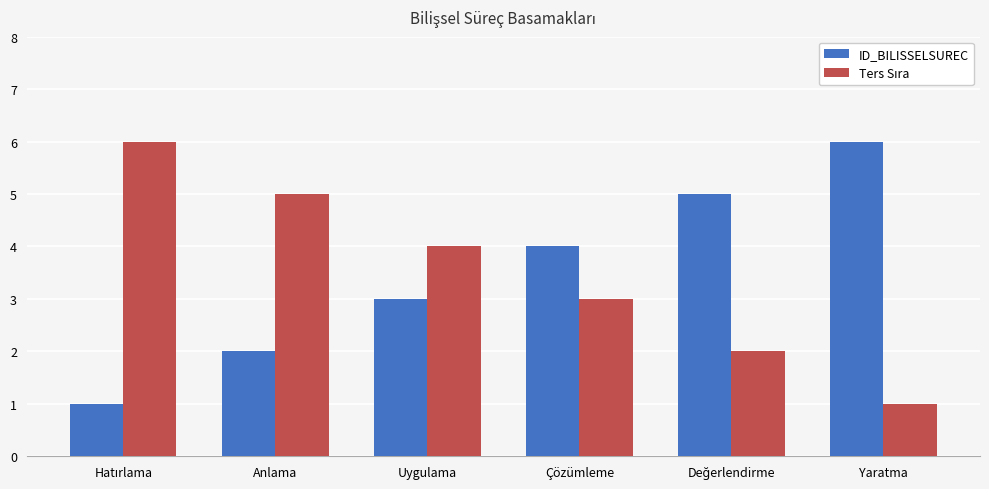

At which label does ID_BILISSELSUREC reach its peak?

Yaratma